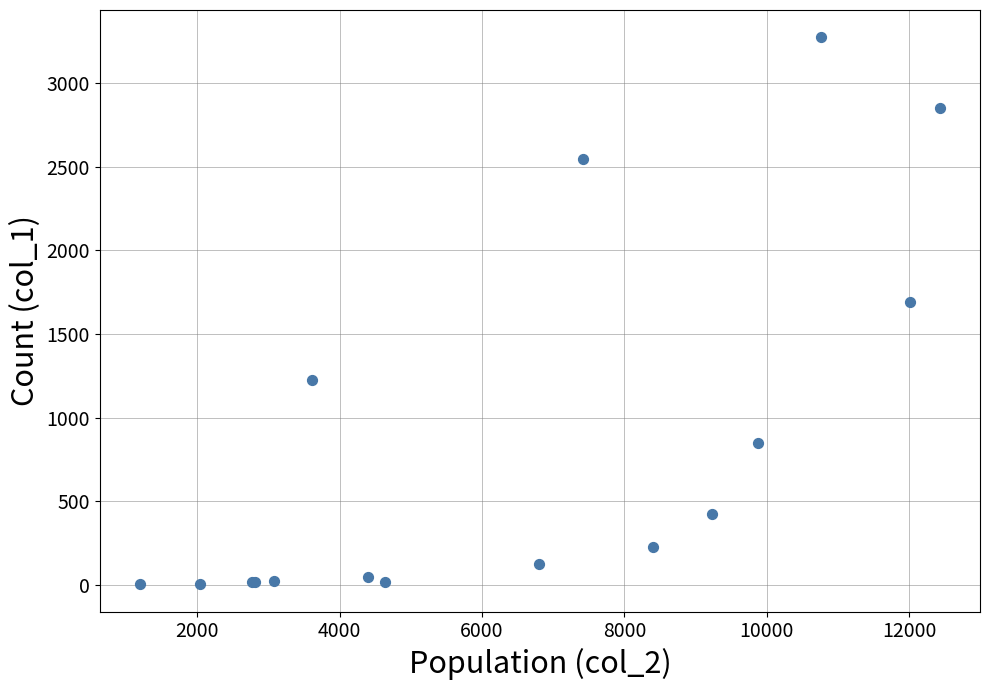

What Y value in the scatter plot is closest to 1638?

1690